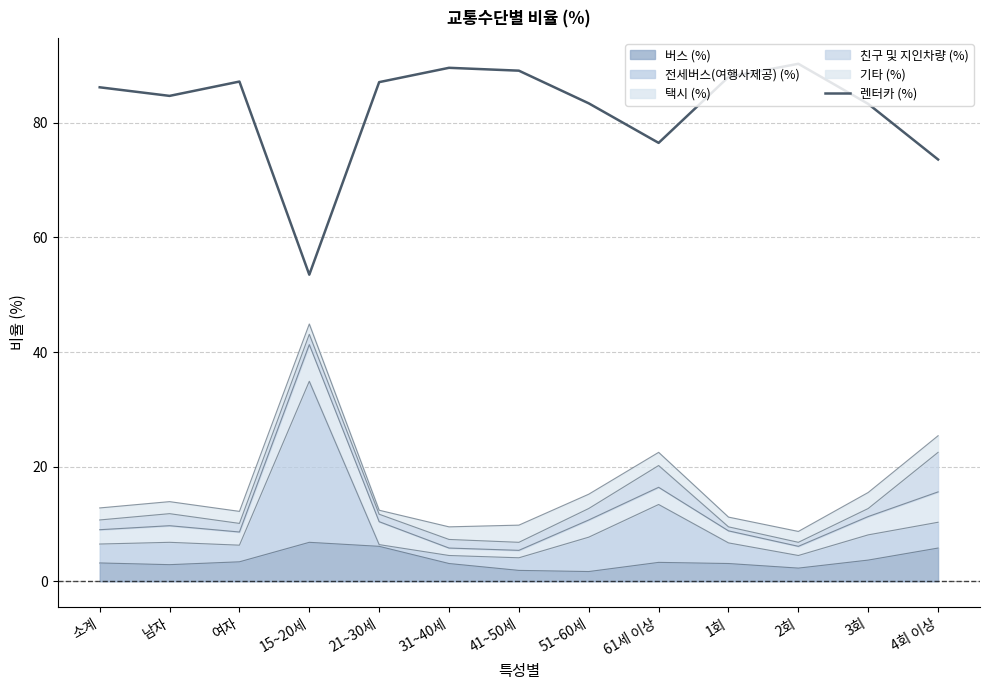

How many categories are shown in the chart?

13